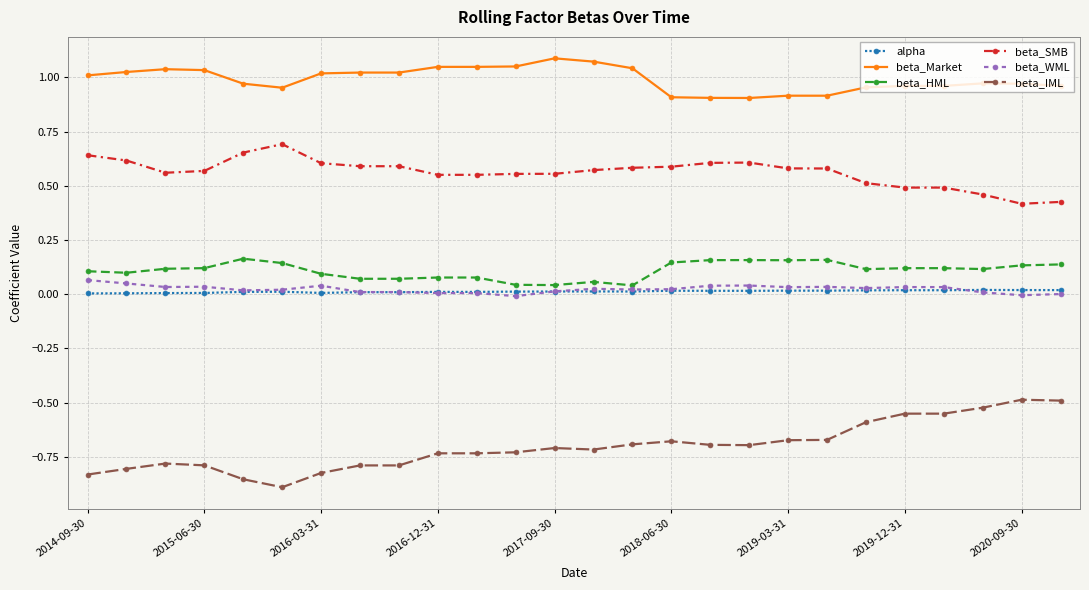

Which series has the largest total across all categories?

beta_Market